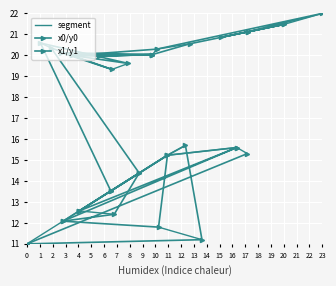

Is this an area chart (filled region under the line)?

No